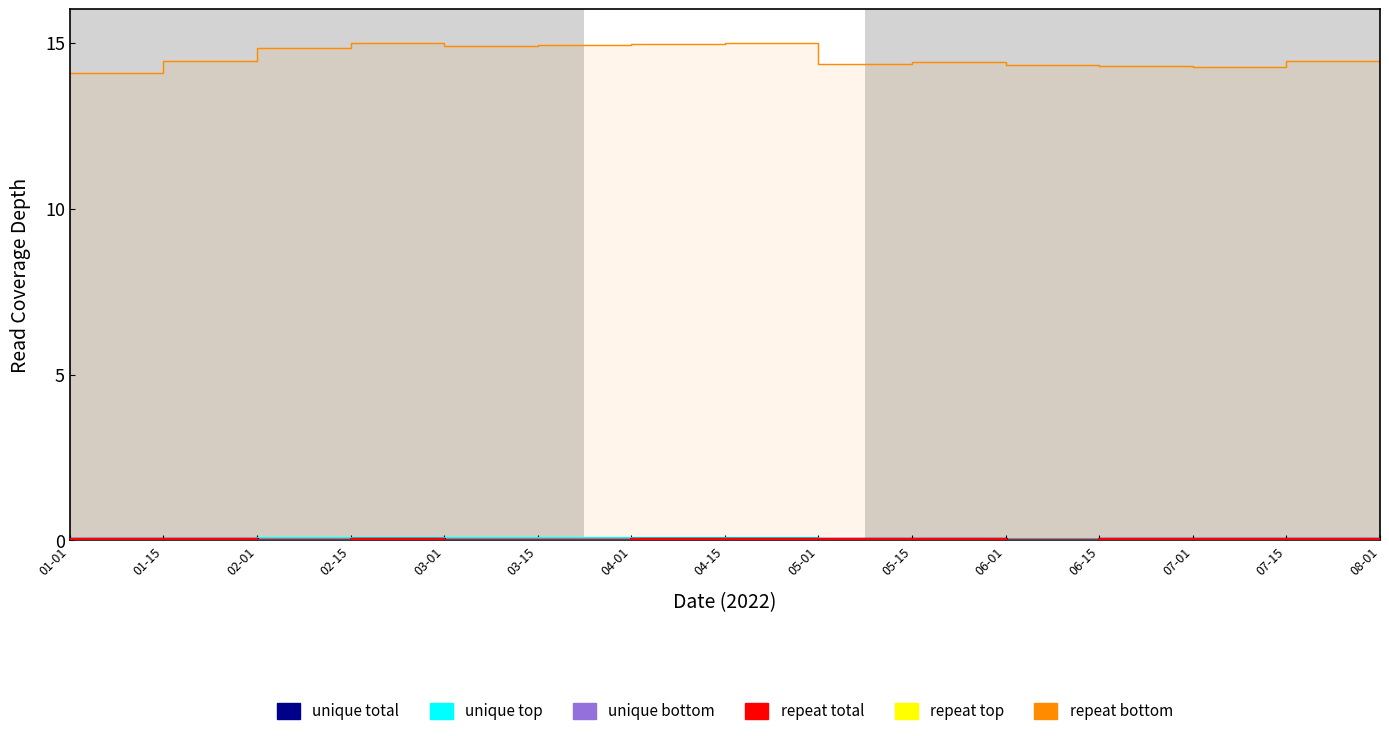

How many distinct data groups are displayed?

6